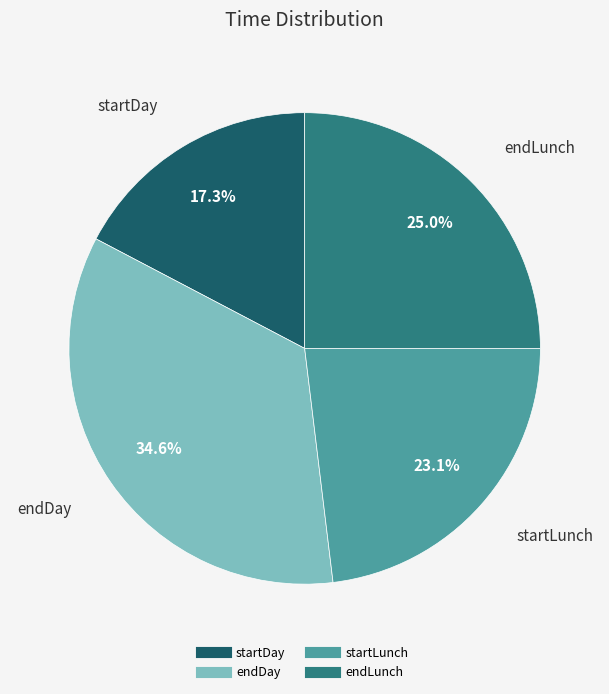

Which slice is the smallest?

startDay